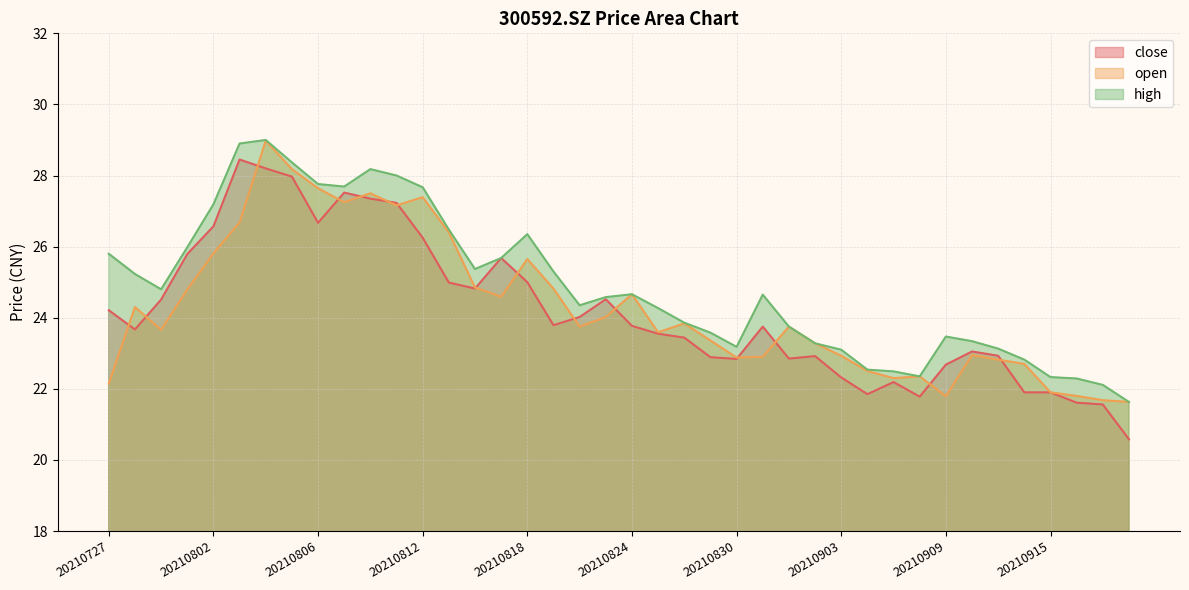

Which series has the largest total across all categories?

high